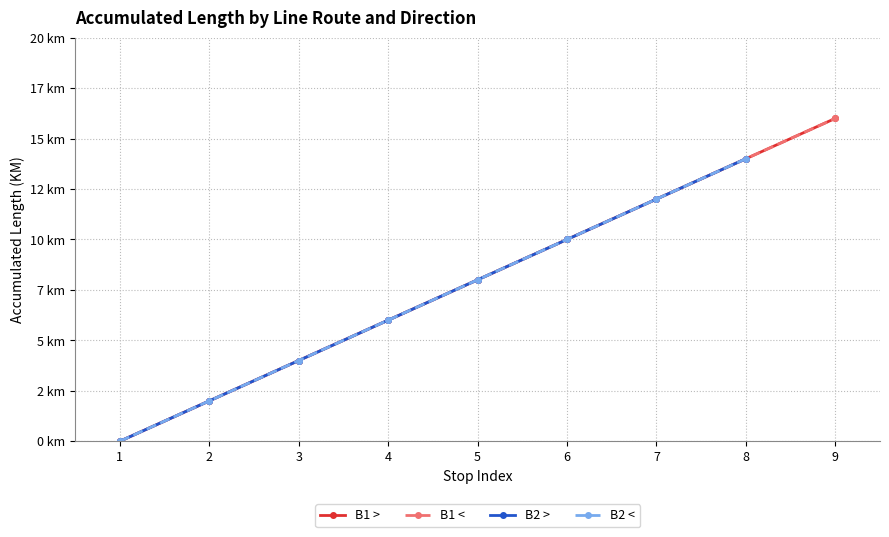

At which label is B1 < closest to 8?

5